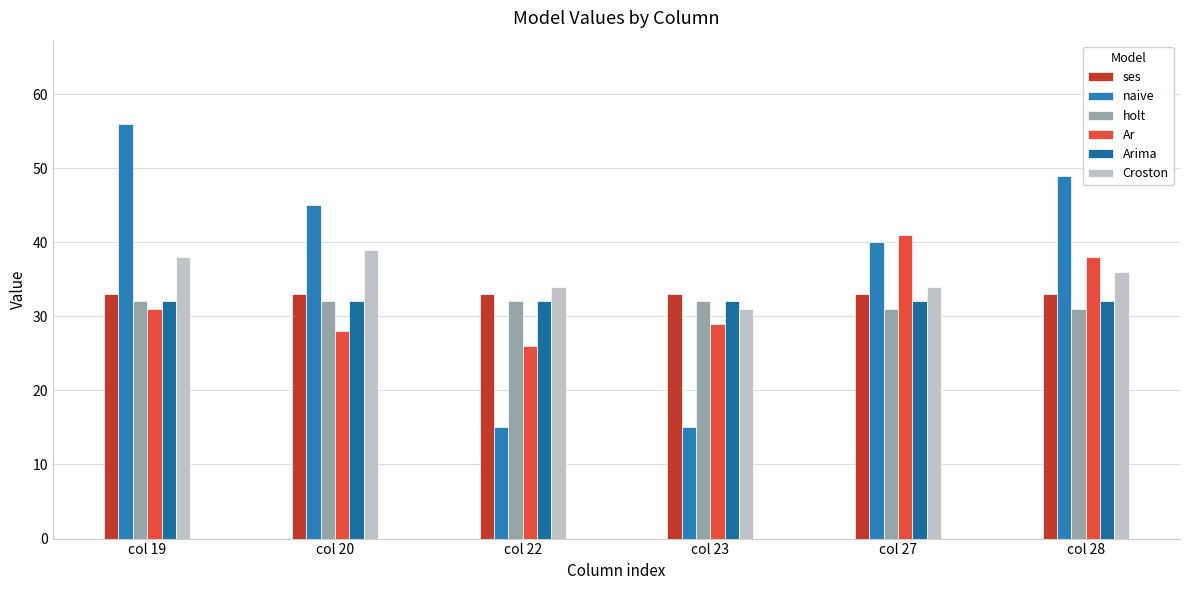

Does the chart contain stacked bars?

No